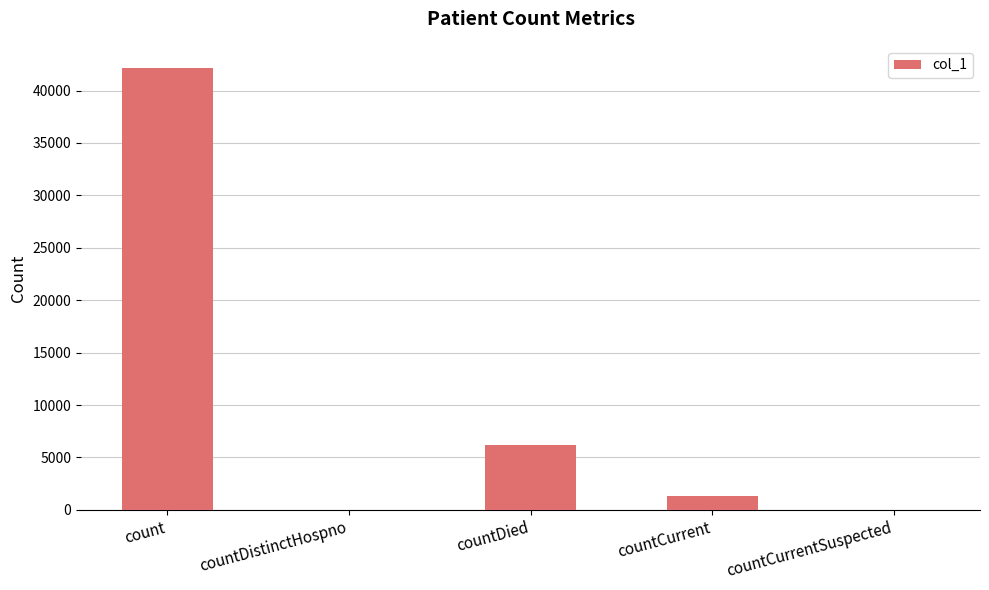

Where is the data nearest to the value 21078?

countDied